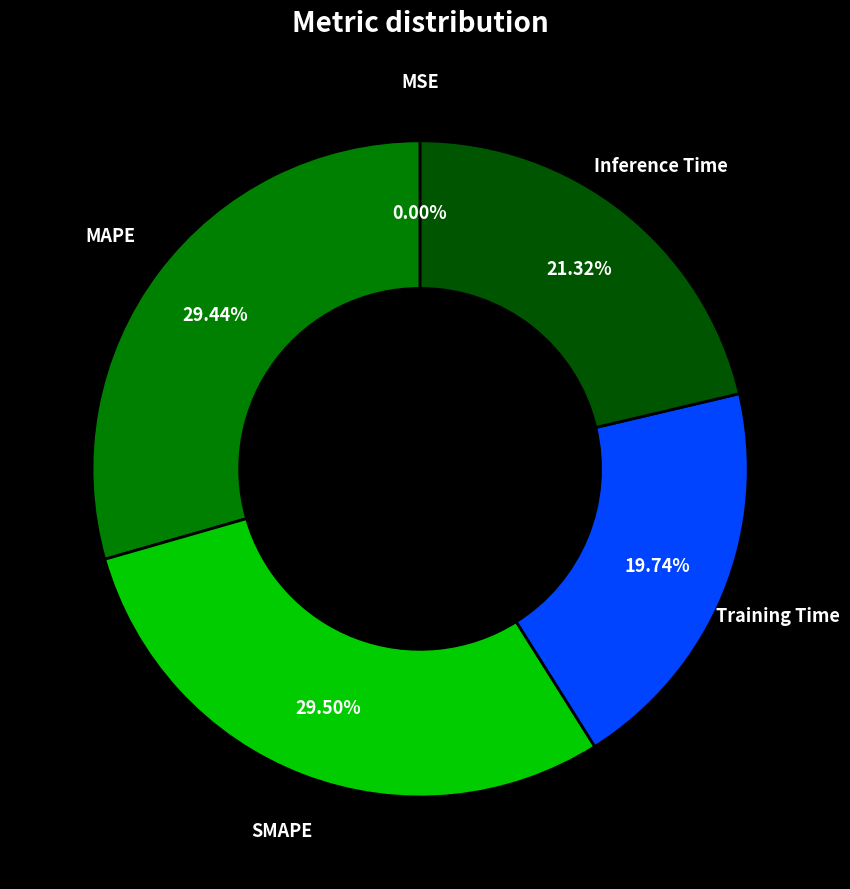

Which has a higher value, Training Time or SMAPE?

SMAPE